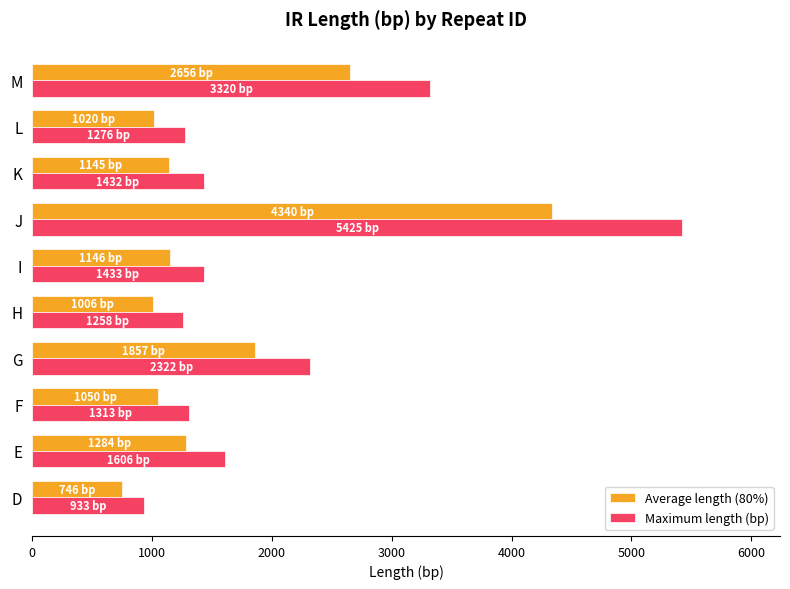

The Average length (80%) series shows 720.5 at E. True or false?

False